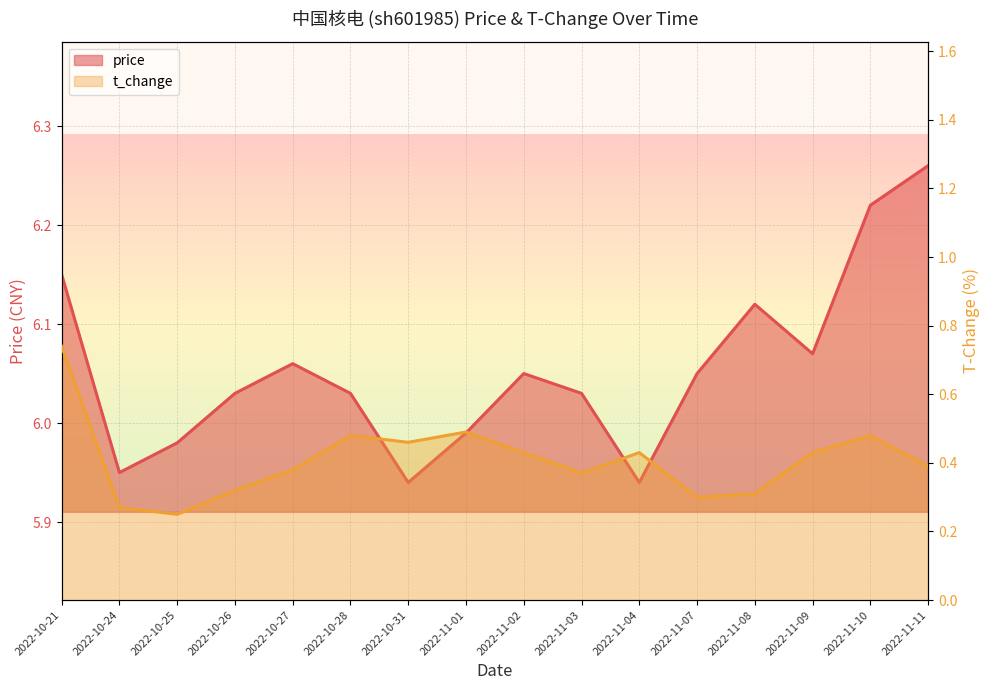

List the labels in order of t_change value, largest first.

2022-10-21, 2022-11-01, 2022-10-28, 2022-11-10, 2022-10-31, 2022-11-02, 2022-11-04, 2022-11-09, 2022-11-11, 2022-10-27, 2022-11-03, 2022-10-26, 2022-11-08, 2022-11-07, 2022-10-24, 2022-10-25